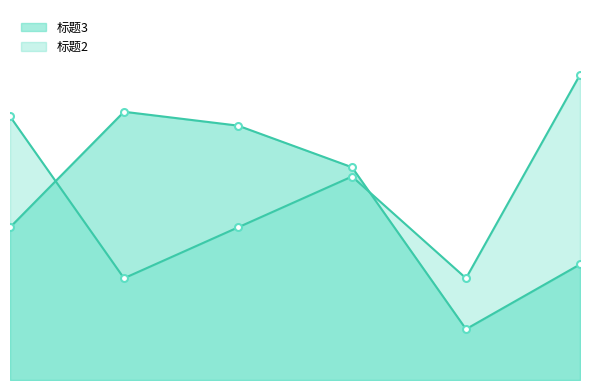

Which series has the widest spread of values?

标题3